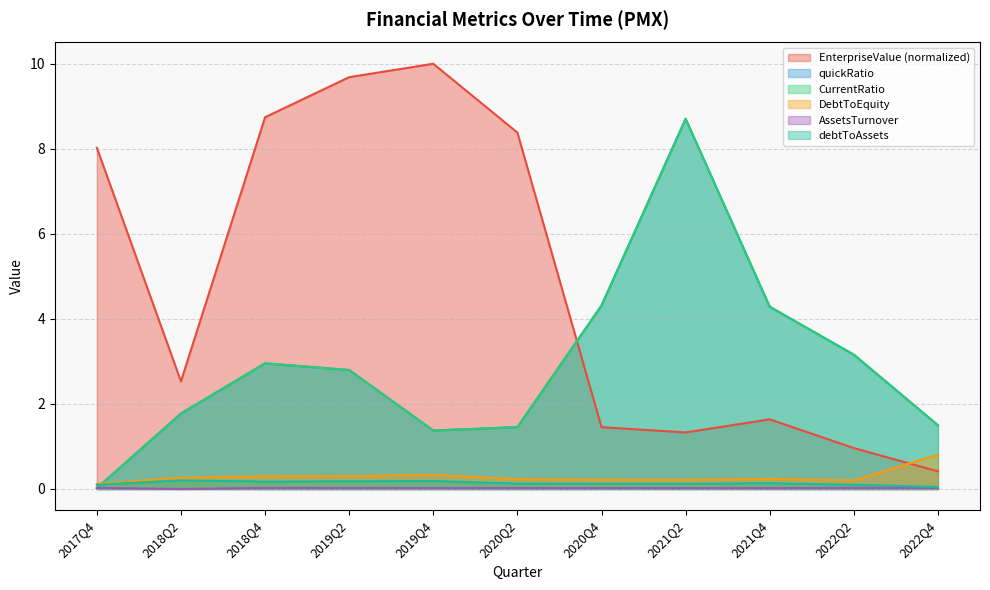

The CurrentRatio series shows 2.1 at 2022Q2. True or false?

False